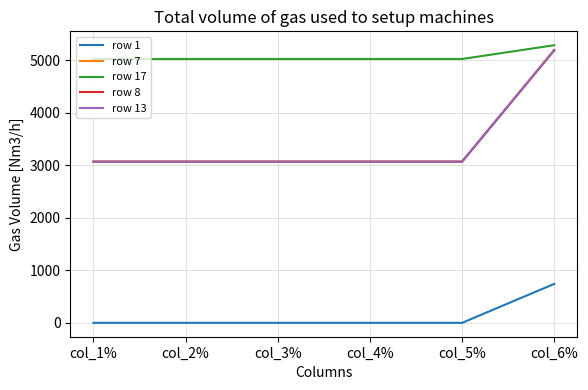

What is the label of the 4th point from the left?

col_4%